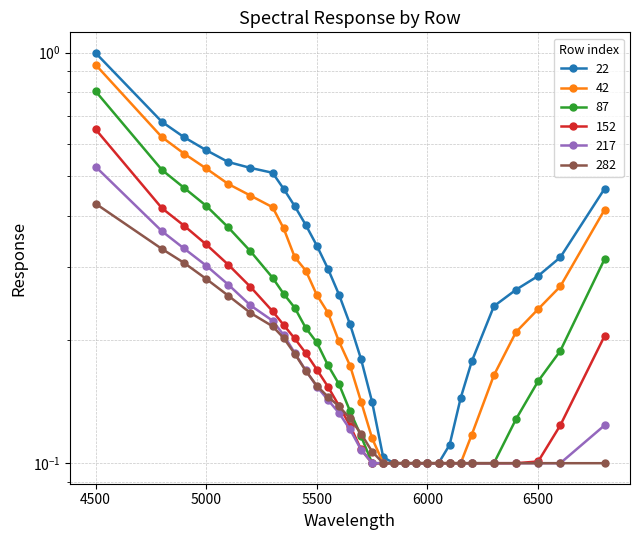

True or false: 22 has a value of 0.2 at 5700.

True